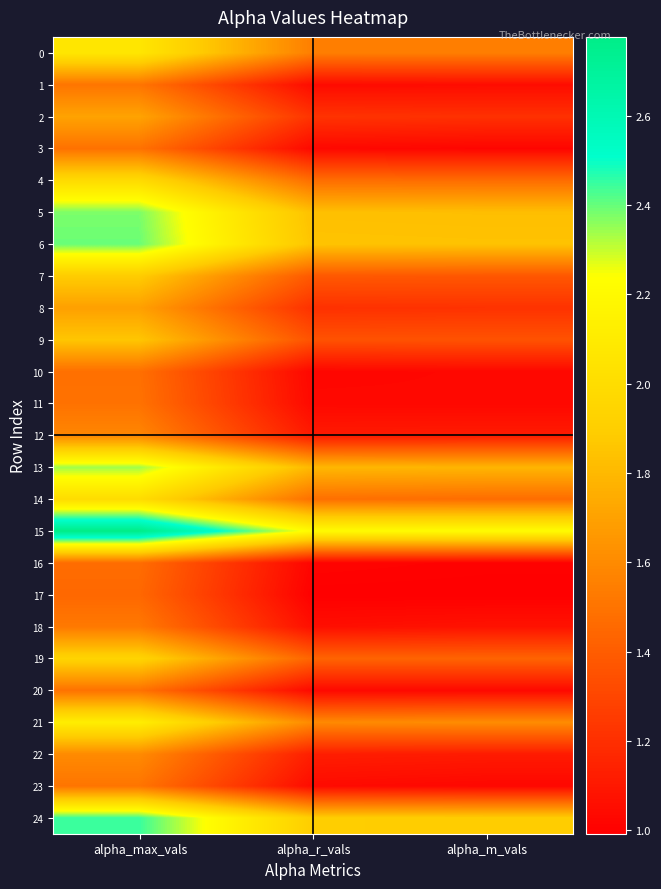

Which series changed the most between alpha_max_vals and alpha_r_vals?

15